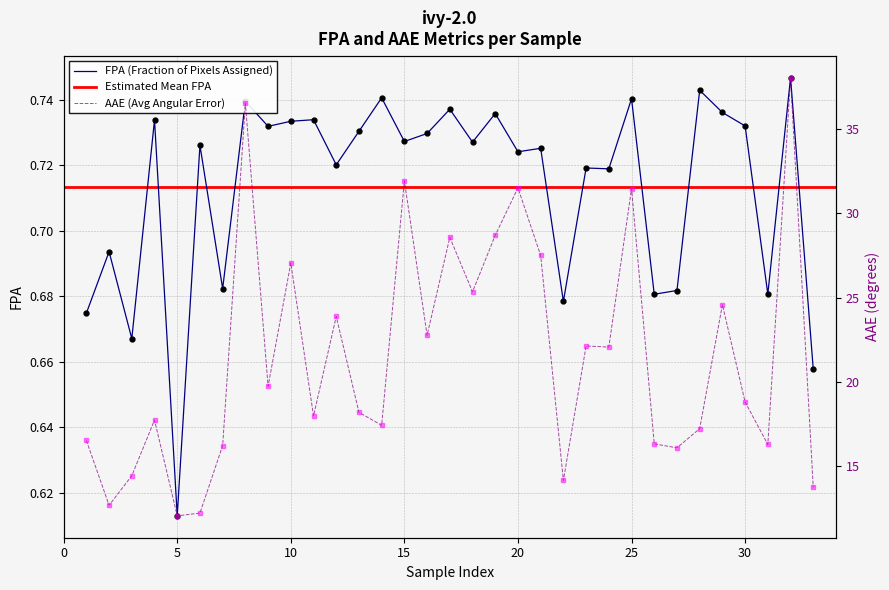

Reading left to right, list all the values displayed in this chart.

FPA: 1=0.7	2=0.7	3=0.7	4=0.7	5=0.6	6=0.7	7=0.7	8=0.7	9=0.7	10=0.7	11=0.7	12=0.7	13=0.7	14=0.7	15=0.7	16=0.7	17=0.7	18=0.7	19=0.7	20=0.7	21=0.7	22=0.7	23=0.7	24=0.7	25=0.7	26=0.7	27=0.7	28=0.7	29=0.7	30=0.7	31=0.7	32=0.7	33=0.7
AAE: 1=16.5	2=12.7	3=14.5	4=17.7	5=12.1	6=12.2	7=16.2	8=36.5	9=19.7	10=27.0	11=18.0	12=23.9	13=18.2	14=17.4	15=31.9	16=22.8	17=28.6	18=25.3	19=28.7	20=31.5	21=27.5	22=14.2	23=22.1	24=22.1	25=31.5	26=16.3	27=16.1	28=17.2	29=24.6	30=18.8	31=16.3	32=38.0	33=13.8